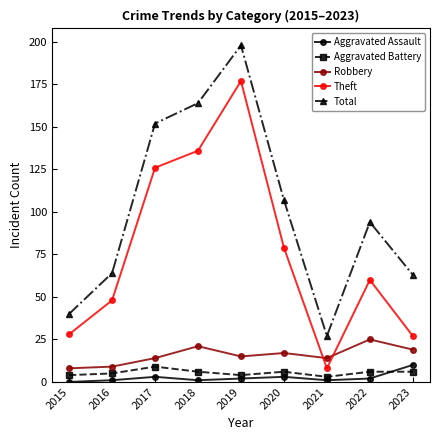

What are all the series names shown in the legend?

Aggravated Assault, Aggravated Battery, Robbery, Theft, Total